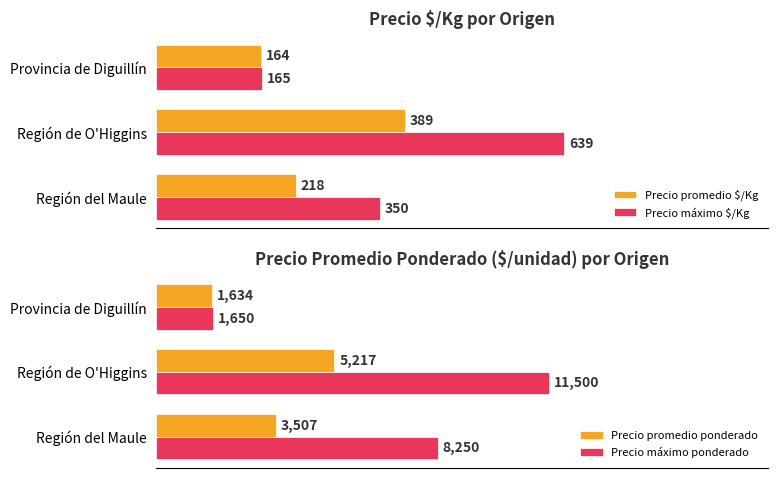

What is the difference between the second highest and minimum values in the Precio máximo $/Kg series?

185